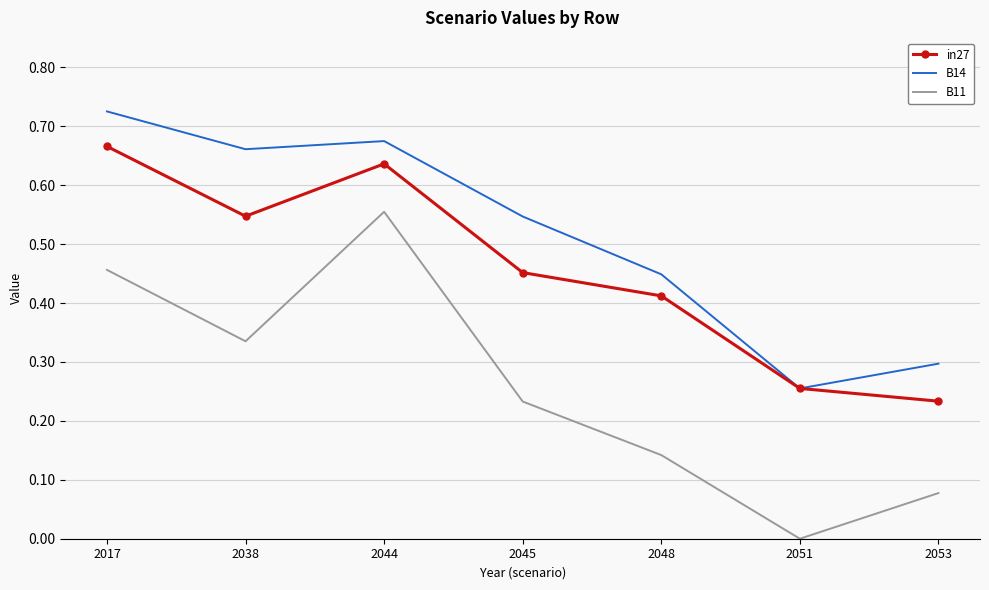

How many distinct data groups are displayed?

3